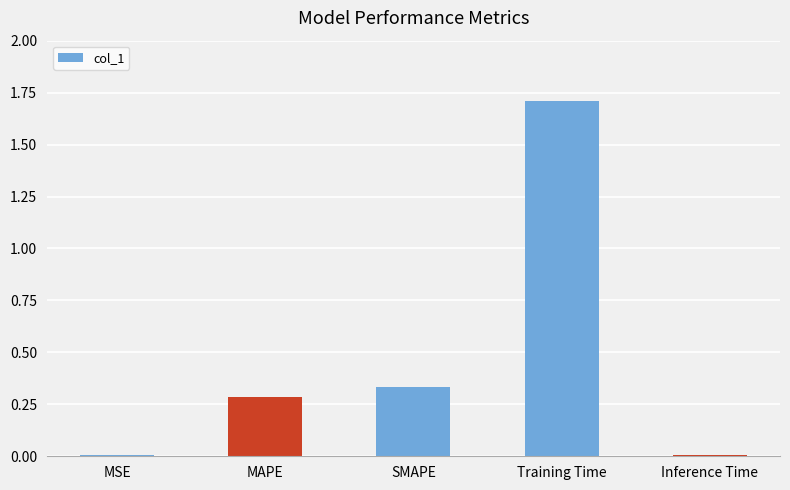

The chart shows a value of 0.0 at MSE. True or false?

True